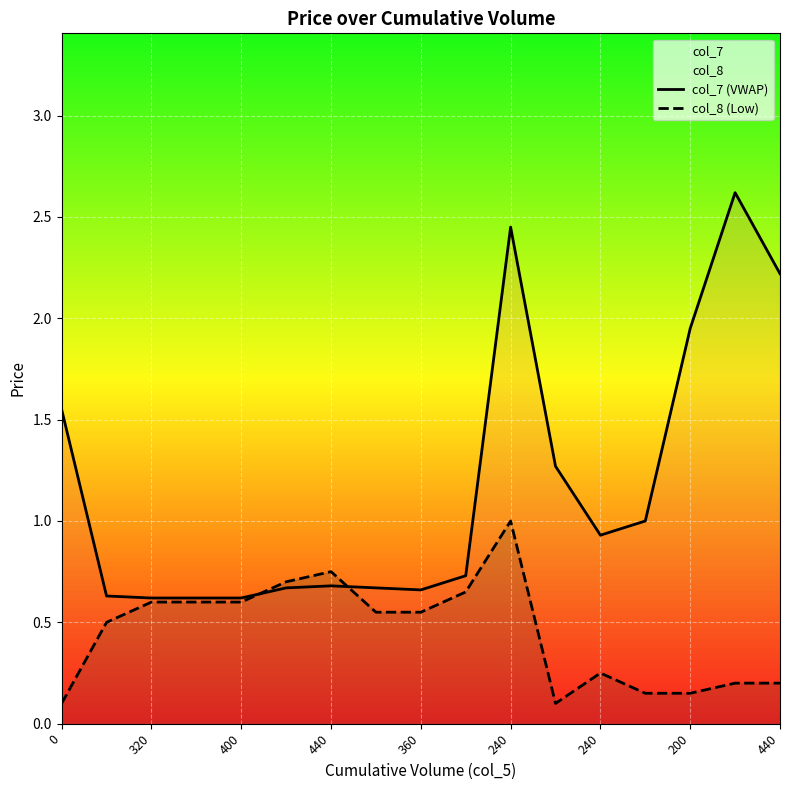

Which series has the largest total across all categories?

col_7 (VWAP)